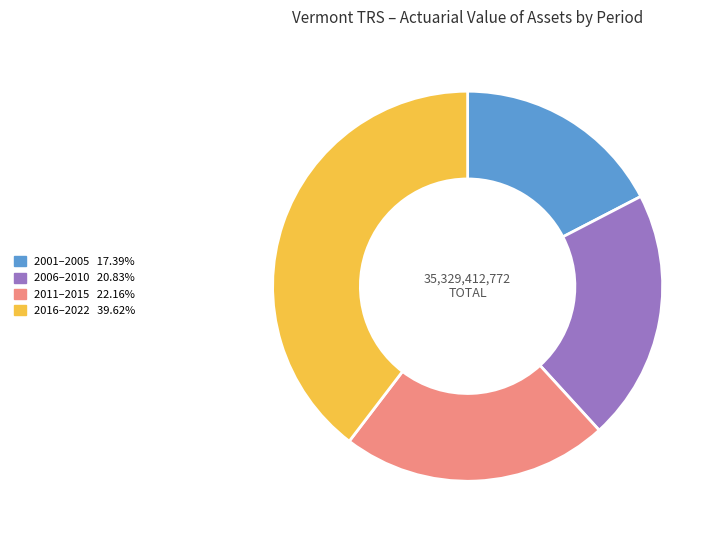

How many slices are in this pie chart?

4